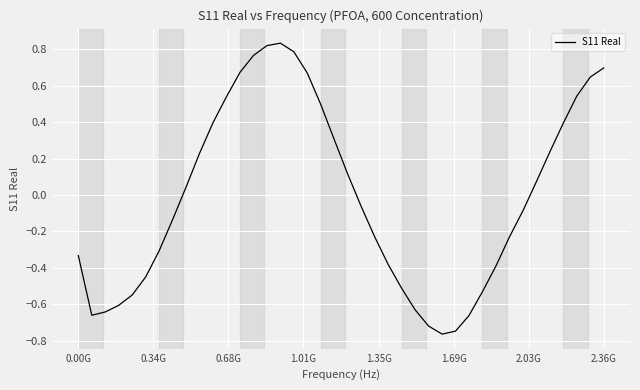

What is the difference between the maximum and minimum values?

1.6